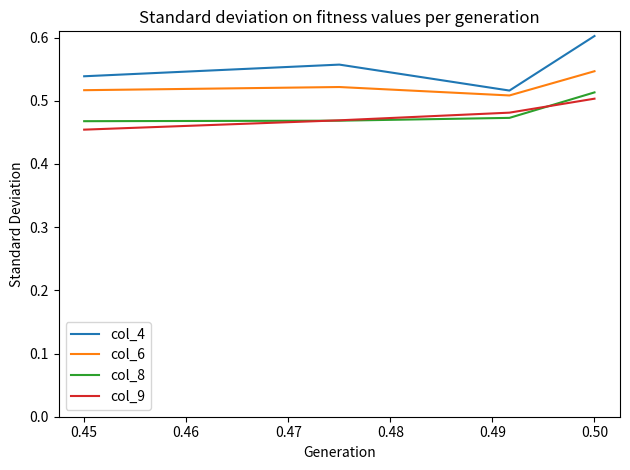

What are all the series names shown in the legend?

col_4, col_6, col_8, col_9